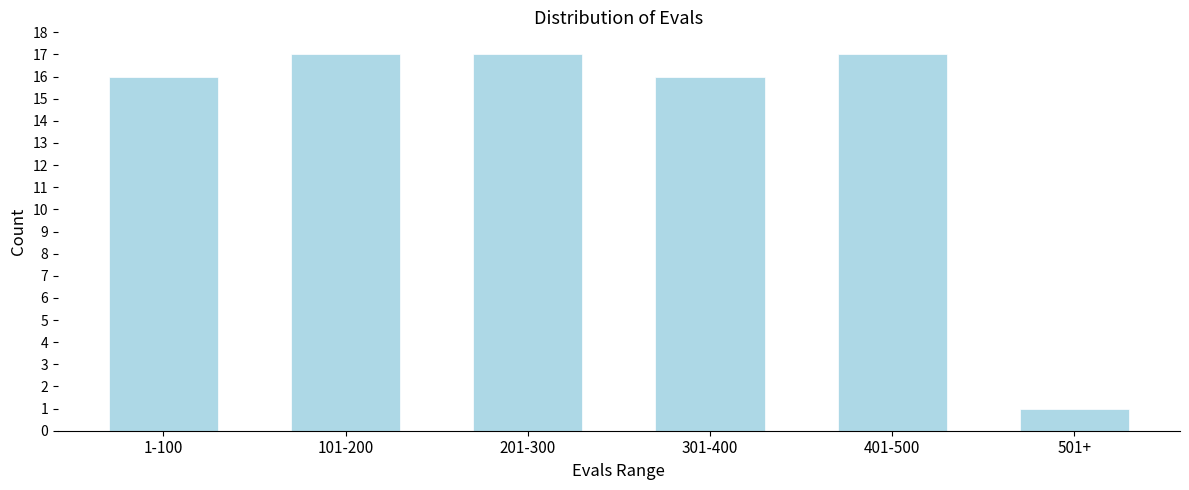

Reading left to right, transcribe all the data shown in this chart.

16	17	17	16	17	1